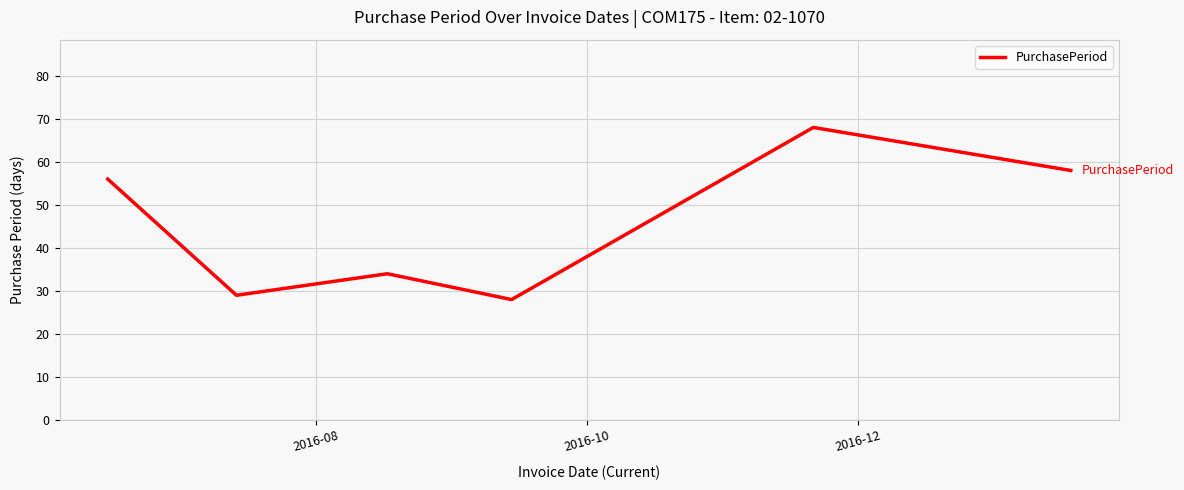

Count the number of data series in this chart.

1